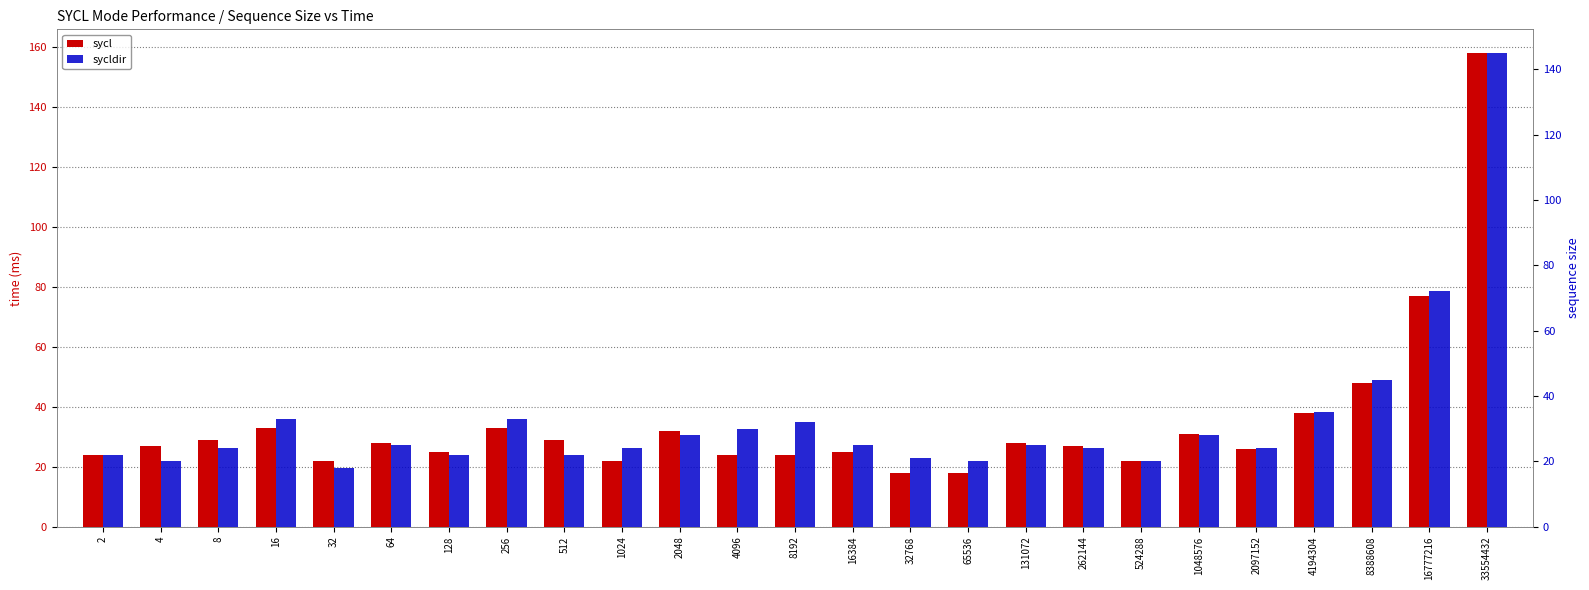

What is the value of the sycldir bar at the 3rd from the left?

24